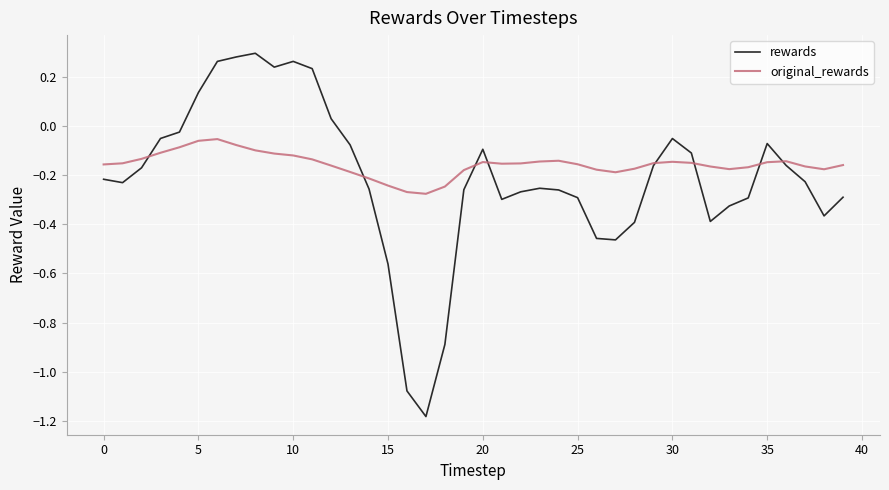

Which series has the widest spread of values?

rewards